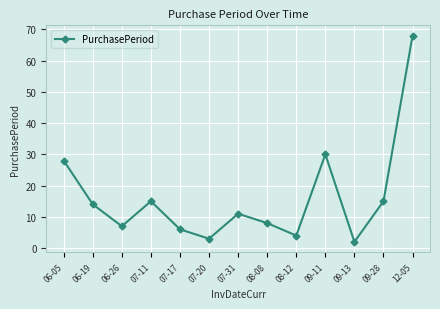

Reading right to left, list all the values displayed in this chart.

12-05=68	09-28=15	09-13=2	09-11=30	08-12=4	08-08=8	07-31=11	07-20=3	07-17=6	07-11=15	06-26=7	06-19=14	06-05=28